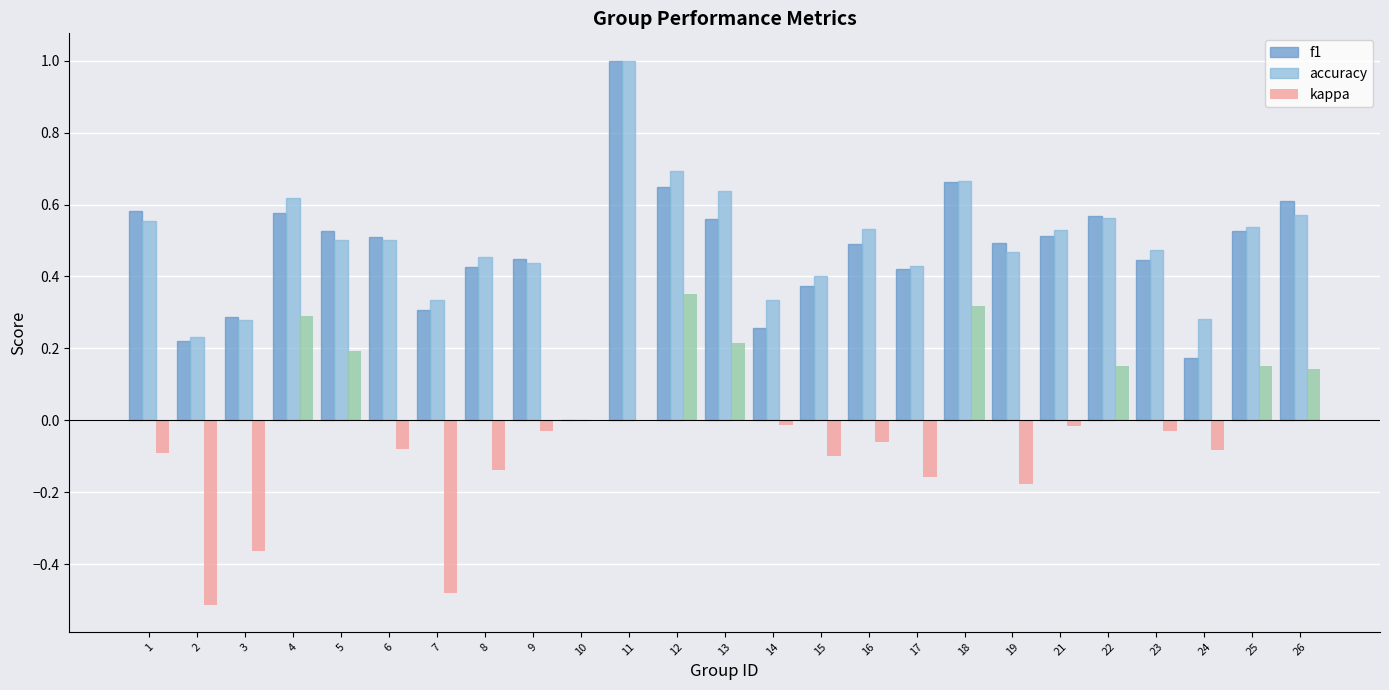

Is the value of f1 at 1 greater than the value of accuracy at 11?

No